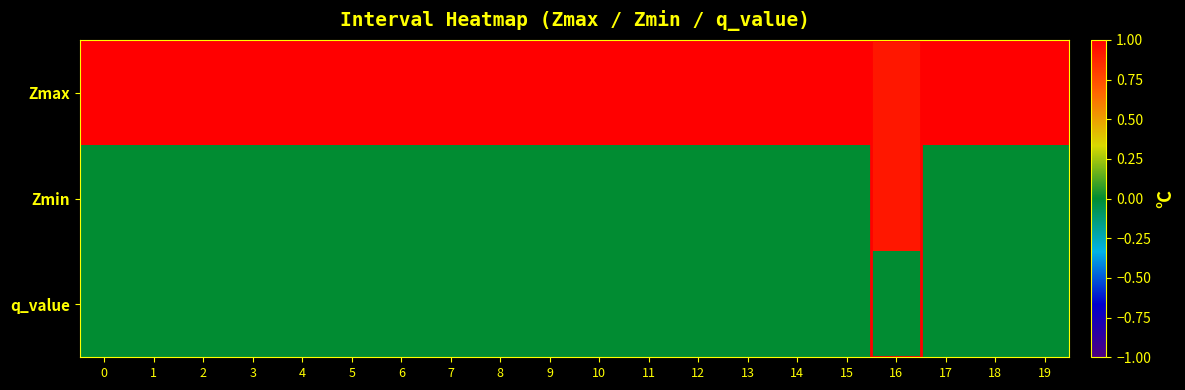

What is the difference between the highest and lowest values at 7?

1.0